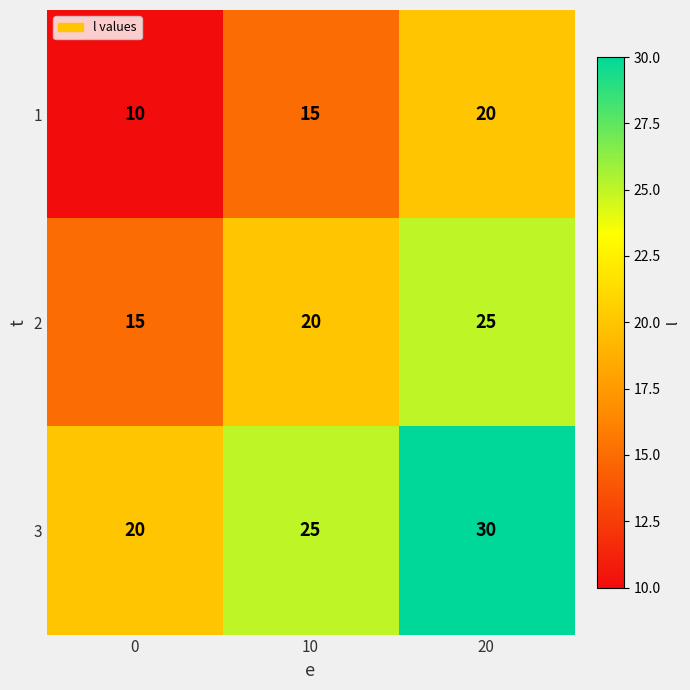

Which series has the largest total across all categories?

3